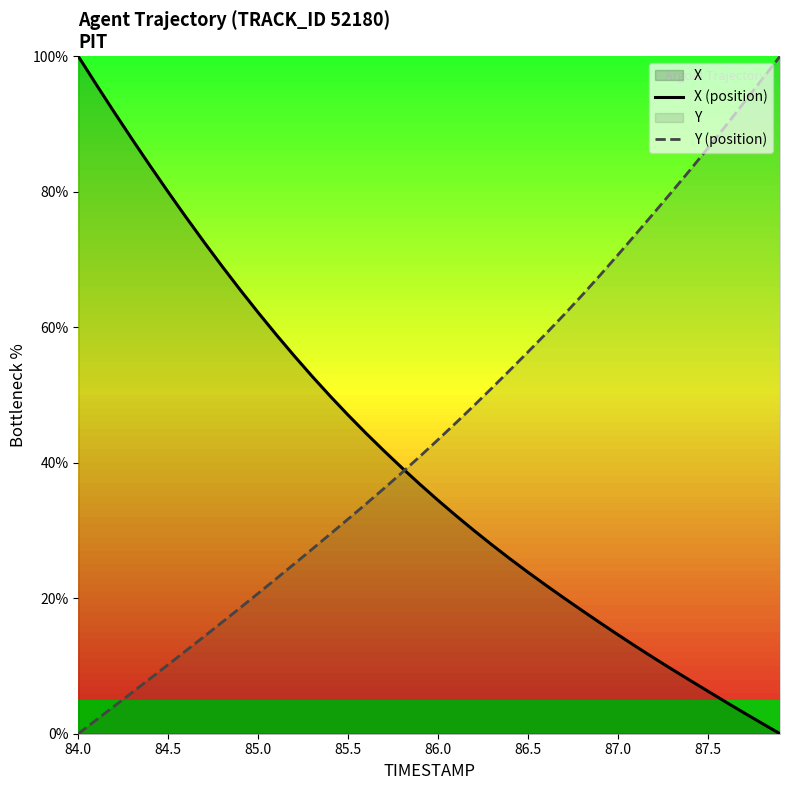

What is the value of the X (position) point at the 25th from the left?

25.8